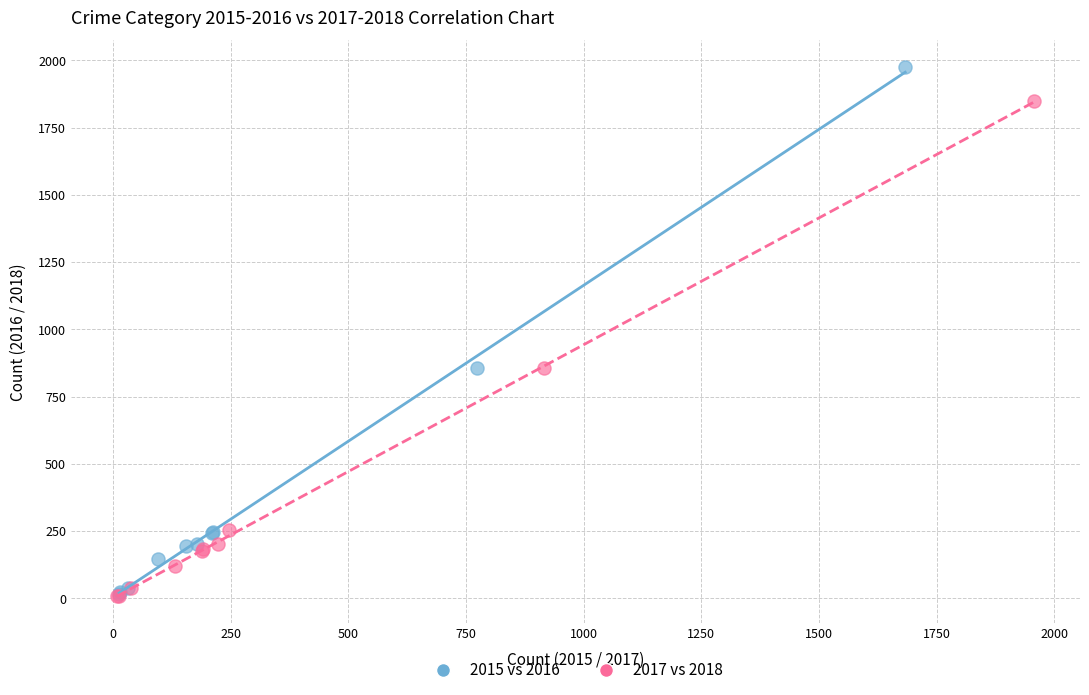

Which series has the widest spread of Y values?

2015 vs 2016